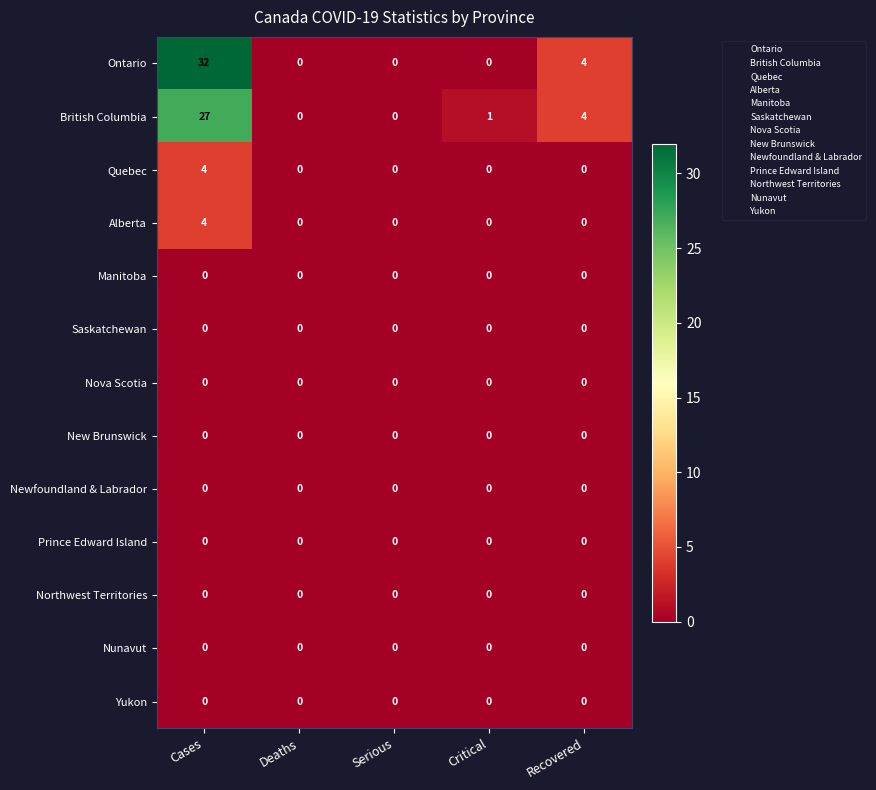

At how many categories does at least one series exceed 18?

1